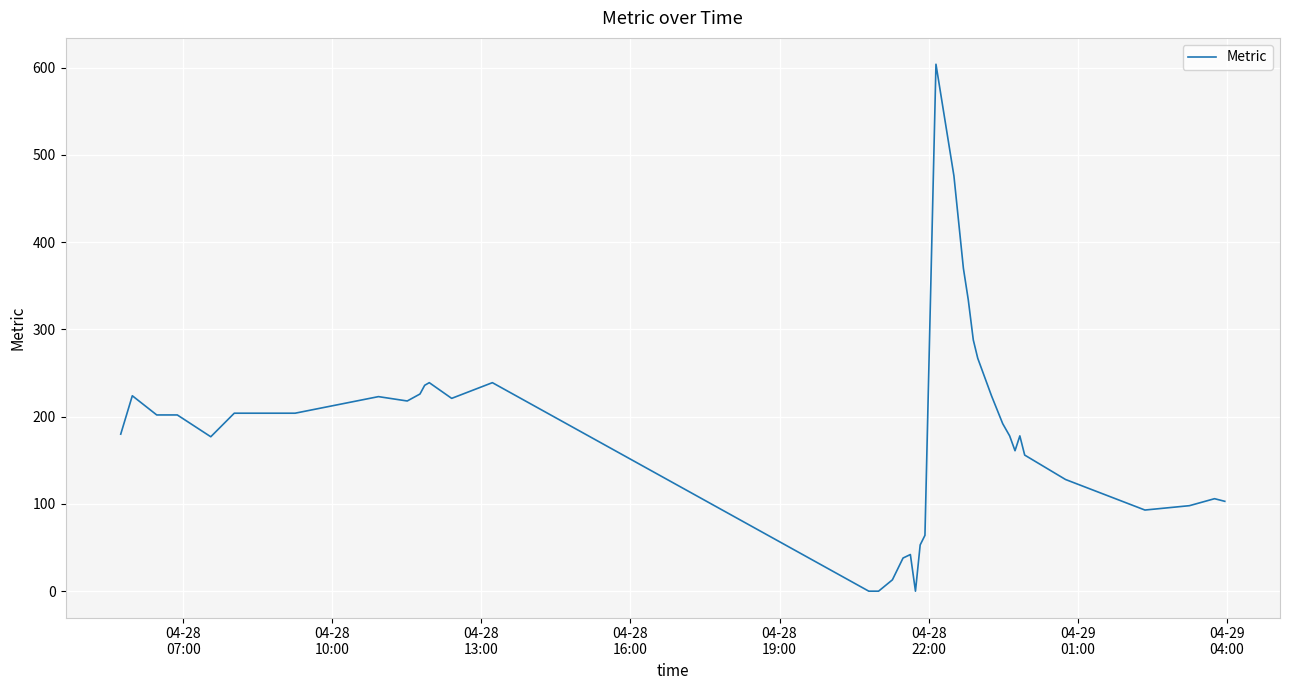

Count the number of data series in this chart.

1